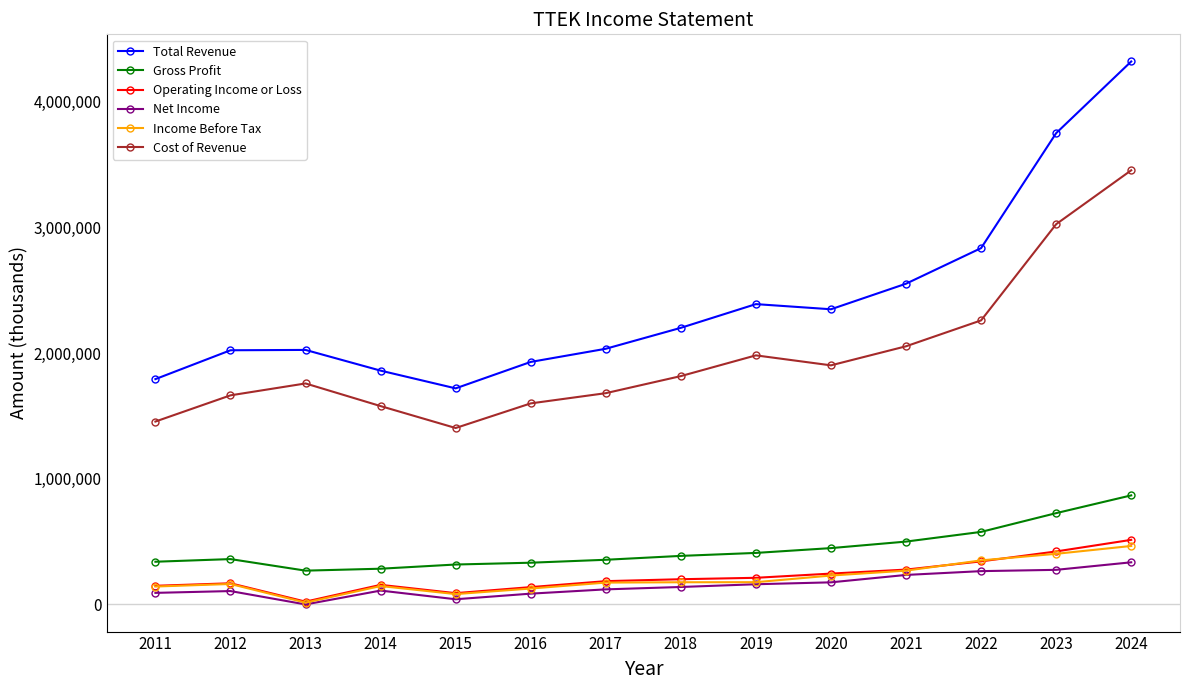

What is the total value across all series at 2012?

4475800